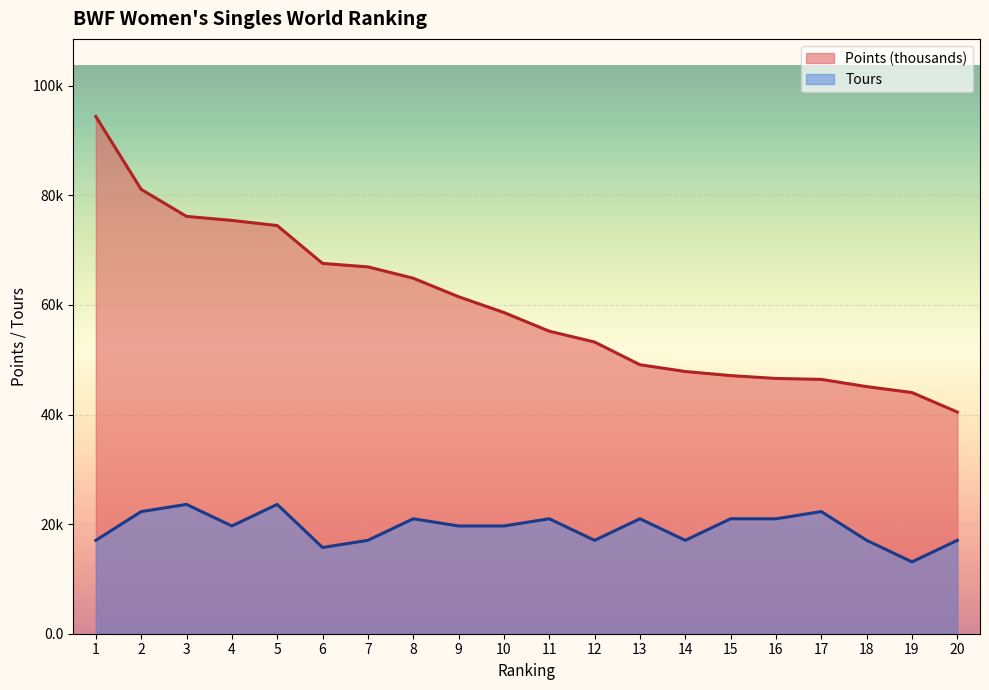

Which series has the widest spread of values?

Points (thousands)